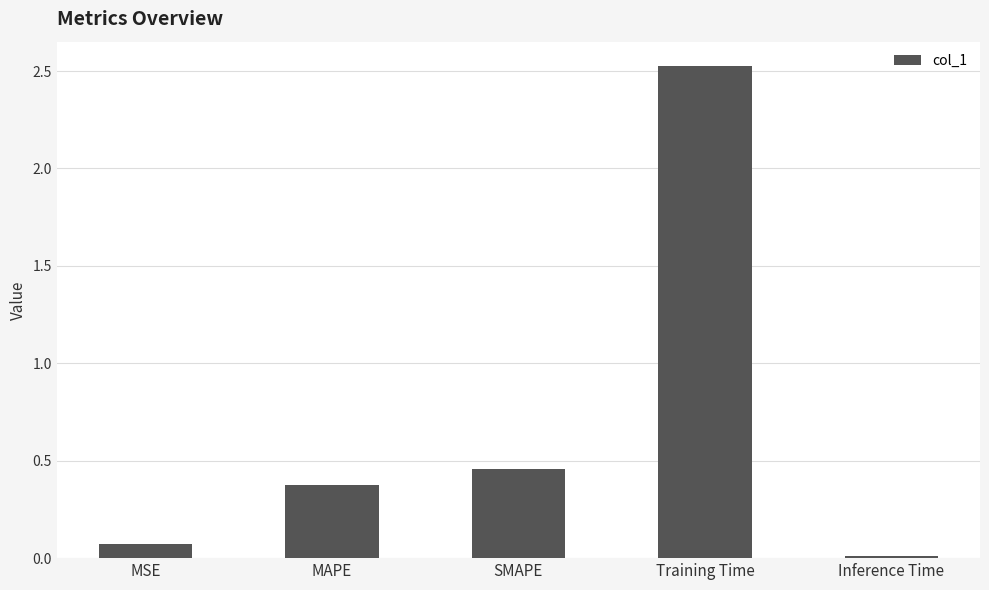

At which category does the chart reach its minimum across all series?

Inference Time